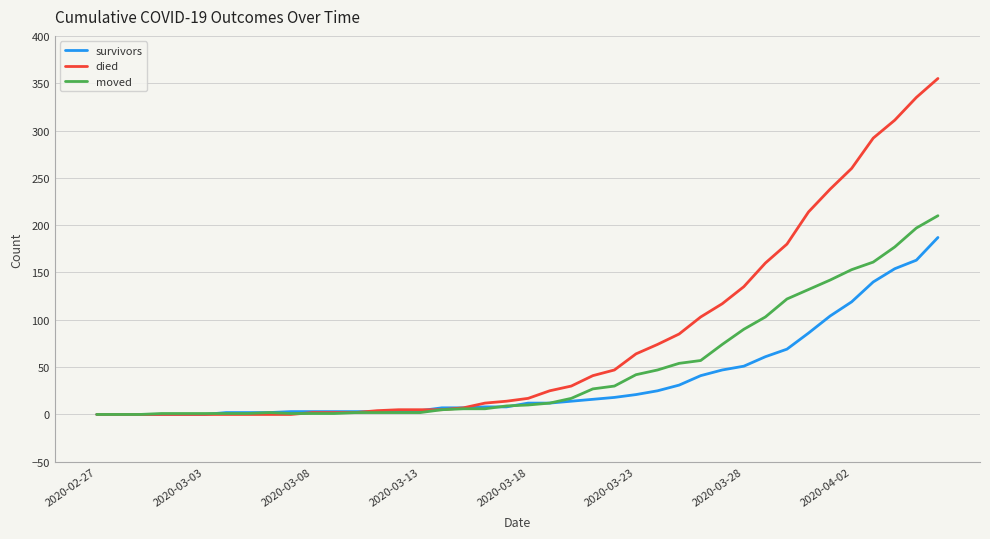

Rank the series by their average value, from highest to lowest.

died, moved, survivors